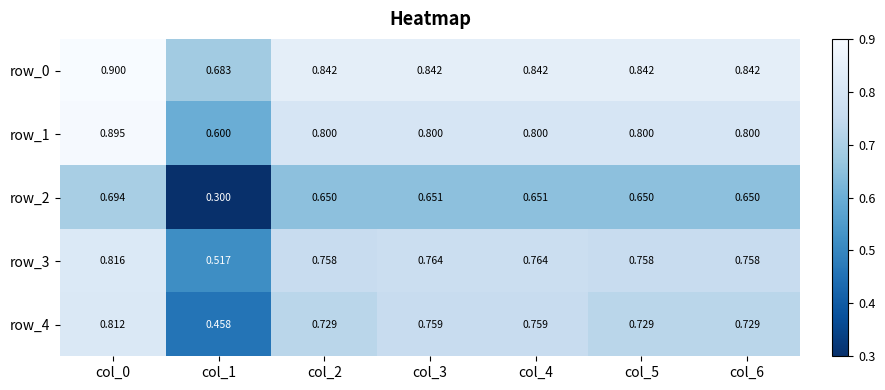

Count the row_4 values in the range 0 to 1.

7